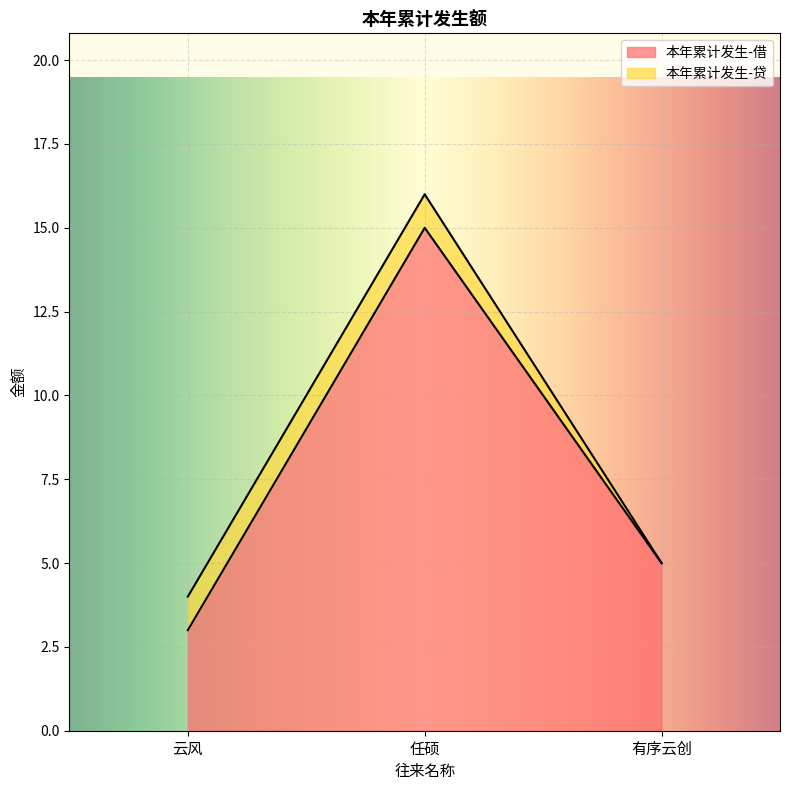

How many categories are shown in the chart?

3